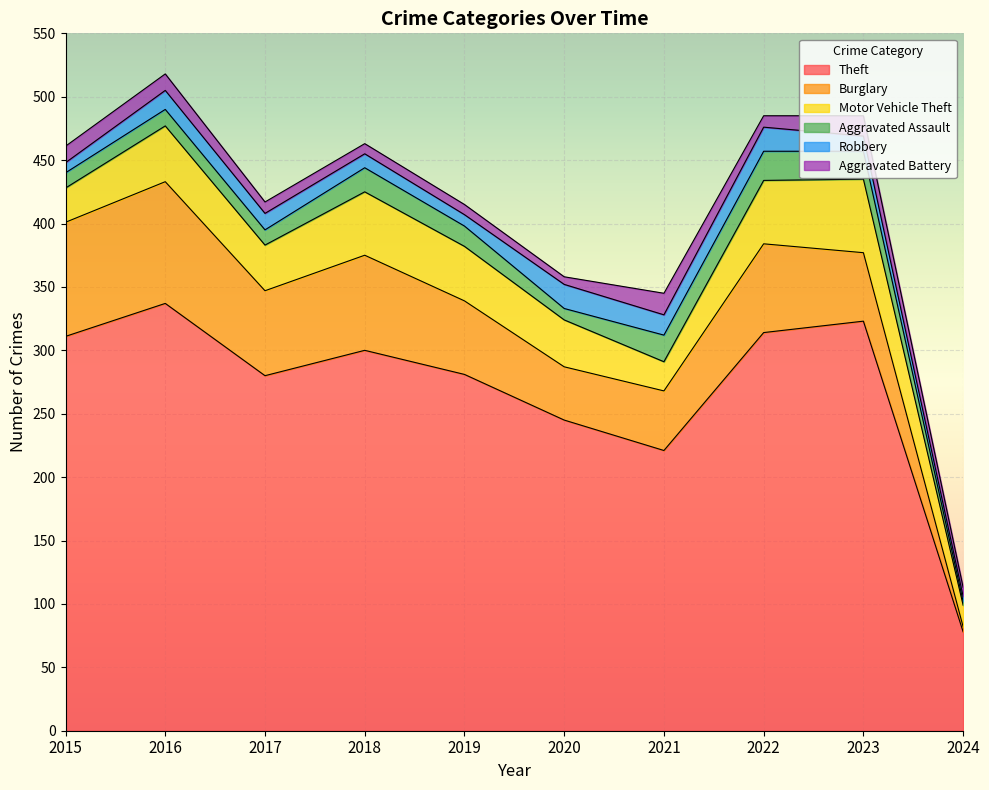

True or false: Theft and Robbery intersect in this chart.

False